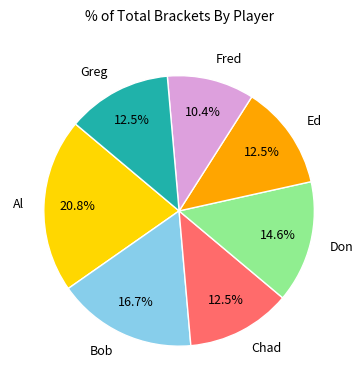

How many slices are in this pie chart?

7